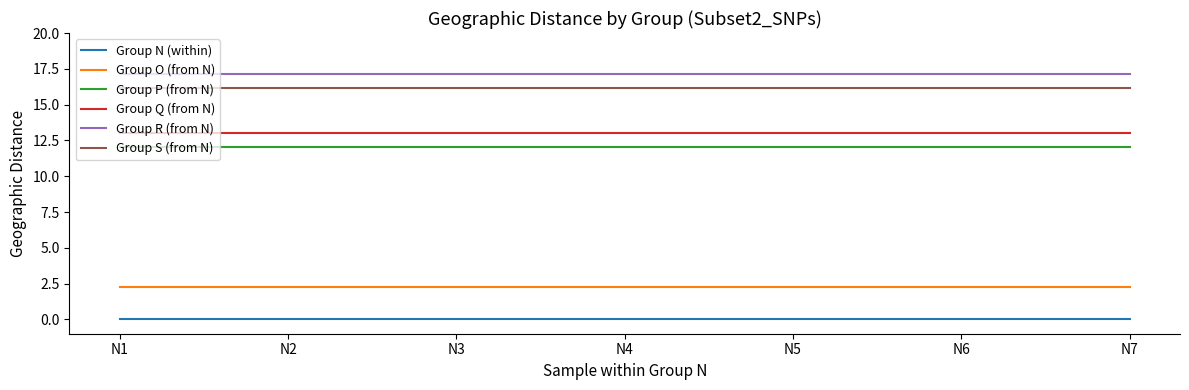

Reading left to right, list all the values displayed in this chart.

Group N (within): N1=0.0	N2=0.0	N3=0.0	N4=0.0	N5=0.0	N6=0.0	N7=0.0
Group O (from N): N1=2.2	N2=2.2	N3=2.2	N4=2.2	N5=2.2	N6=2.2	N7=2.2
Group P (from N): N1=12.0	N2=12.0	N3=12.0	N4=12.0	N5=12.0	N6=12.0	N7=12.0
Group Q (from N): N1=13.0	N2=13.0	N3=13.0	N4=13.0	N5=13.0	N6=13.0	N7=13.0
Group R (from N): N1=17.1	N2=17.1	N3=17.1	N4=17.1	N5=17.1	N6=17.1	N7=17.1
Group S (from N): N1=16.2	N2=16.2	N3=16.2	N4=16.2	N5=16.2	N6=16.2	N7=16.2